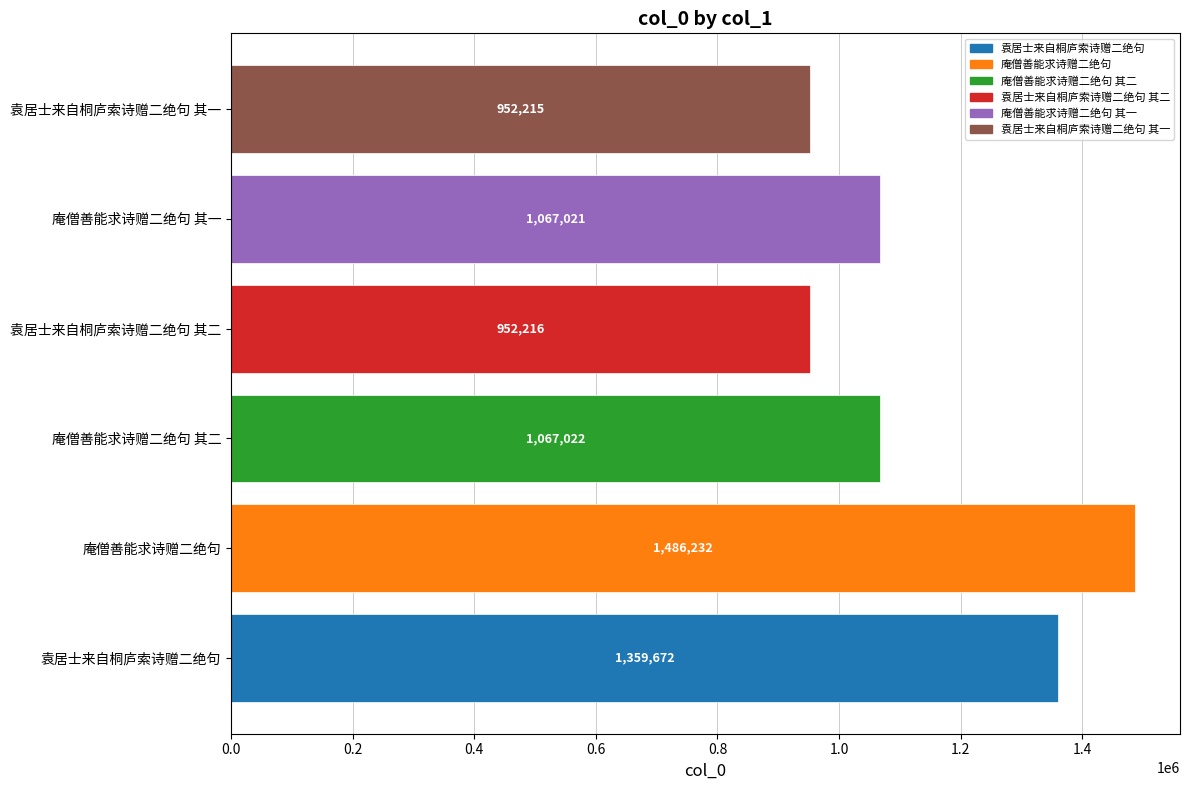

The chart shows a value of 194542 at 袁居士来自桐庐索诗赠二绝句 其二. True or false?

False